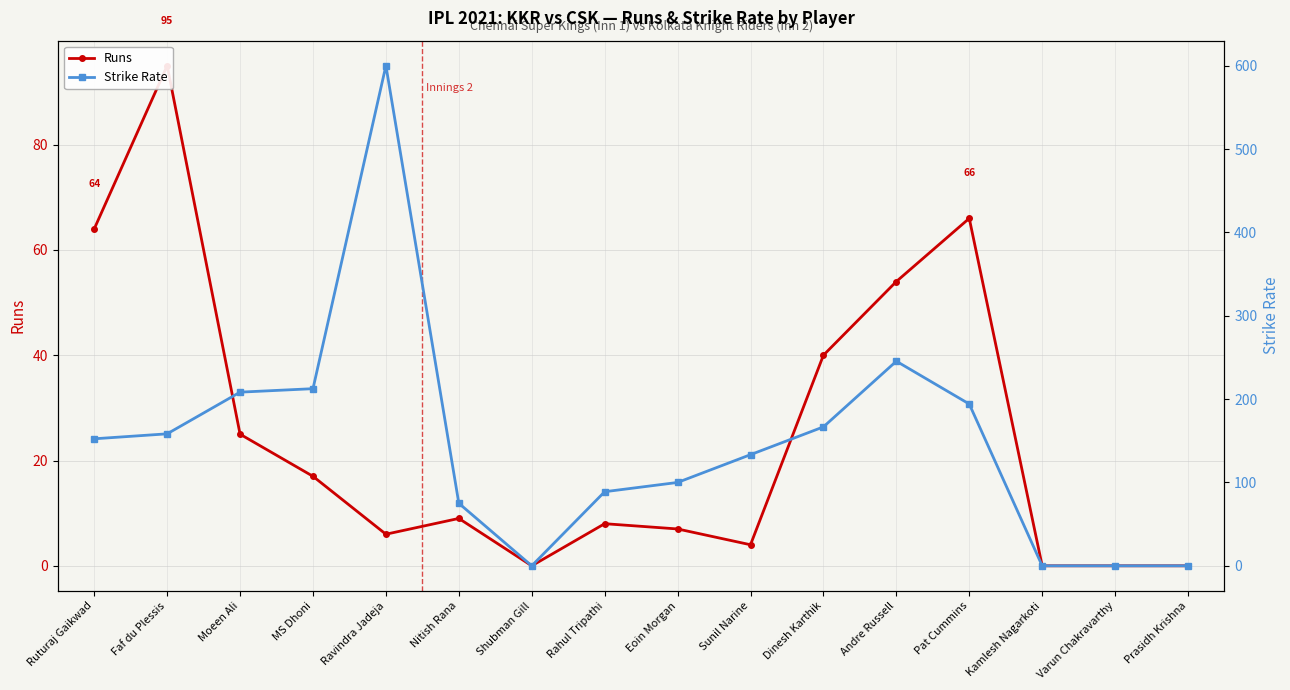

How many interior local peaks does the Strike Rate series have?

2